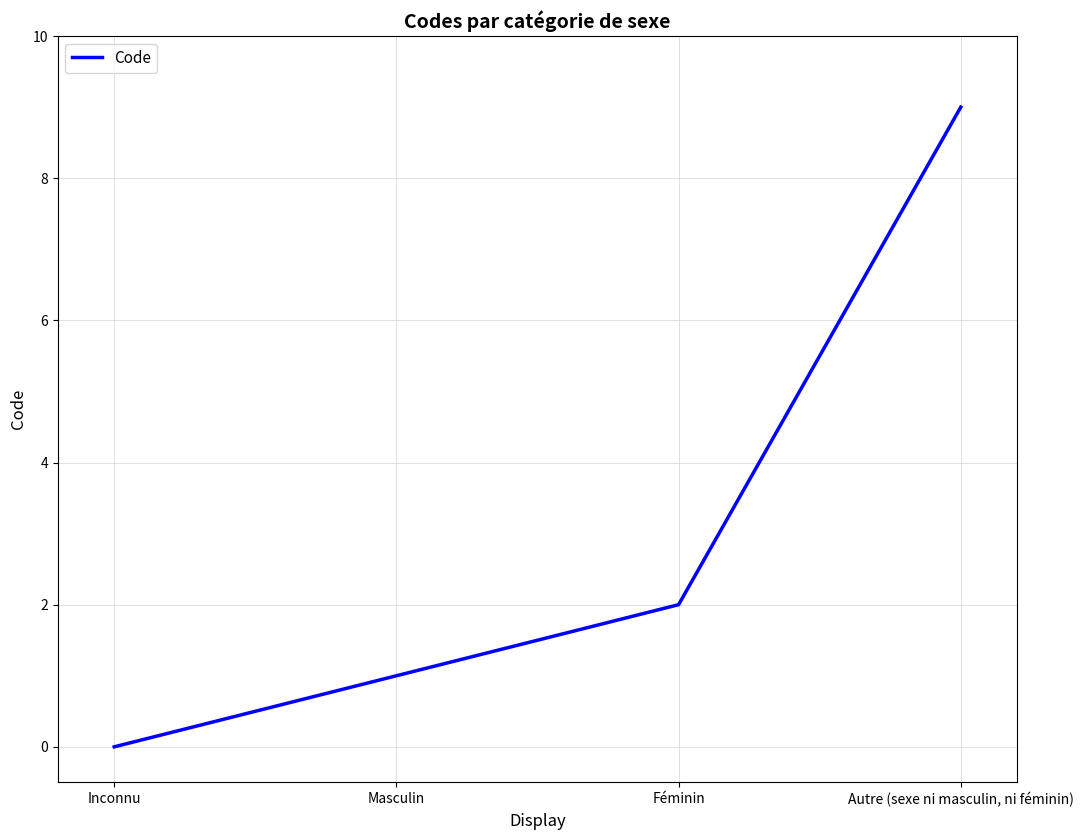

What is the sum of all values?

12